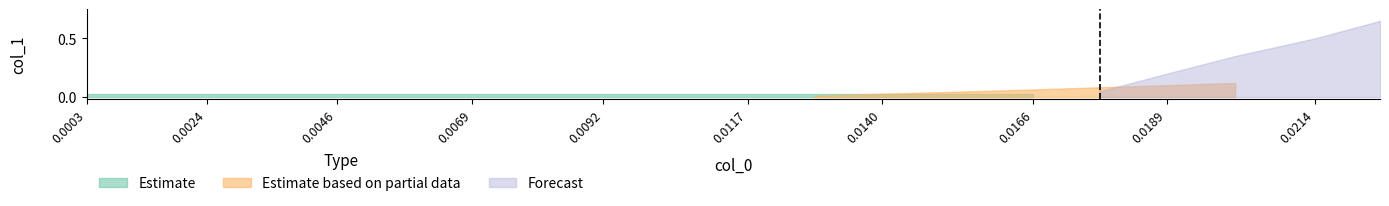

True or false: Estimate based on partial data has more than 2 points higher than both neighbors.

False